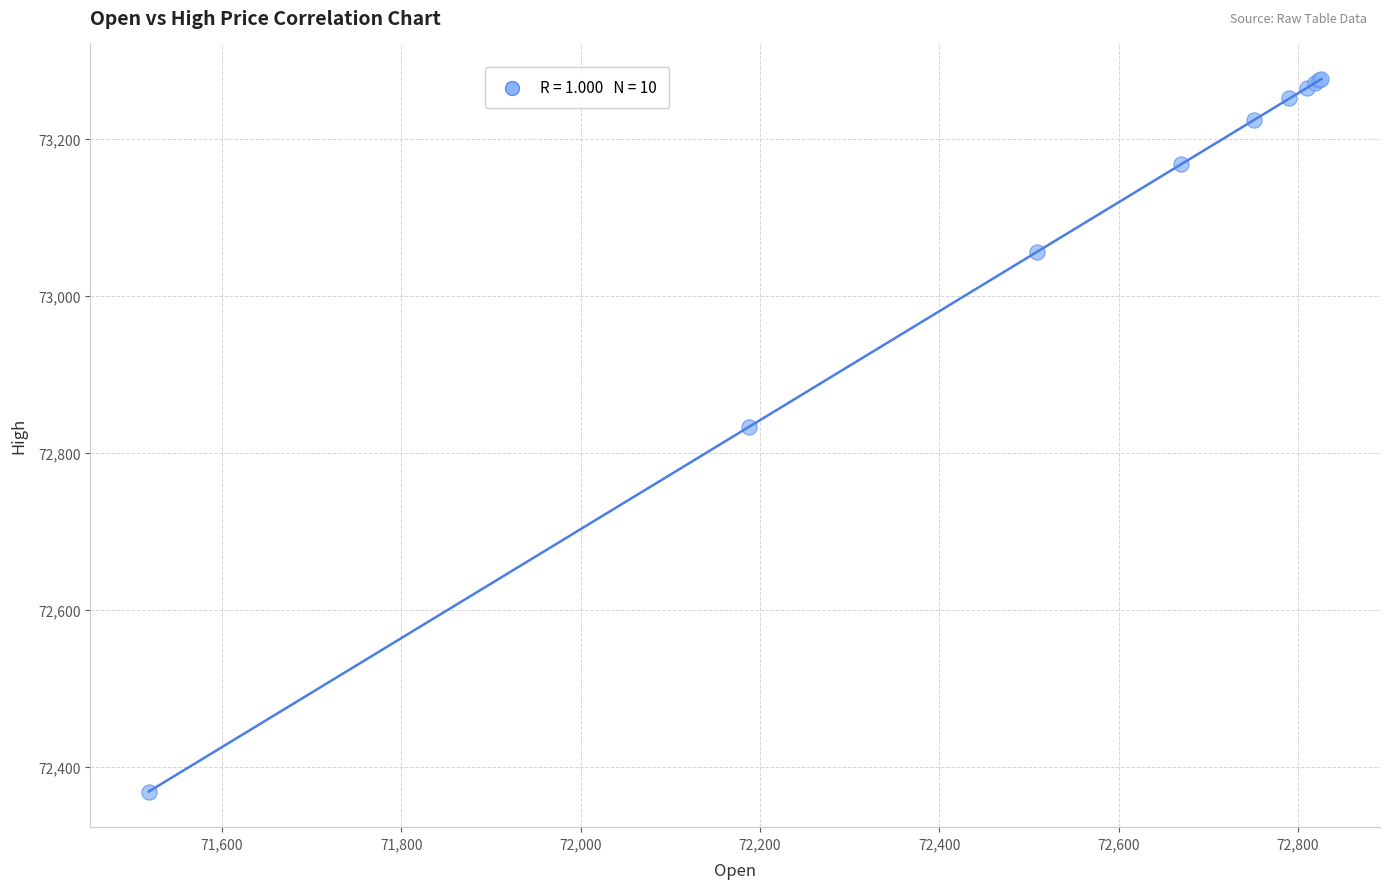

What Y value in the scatter plot is closest to 72822?

72833.8